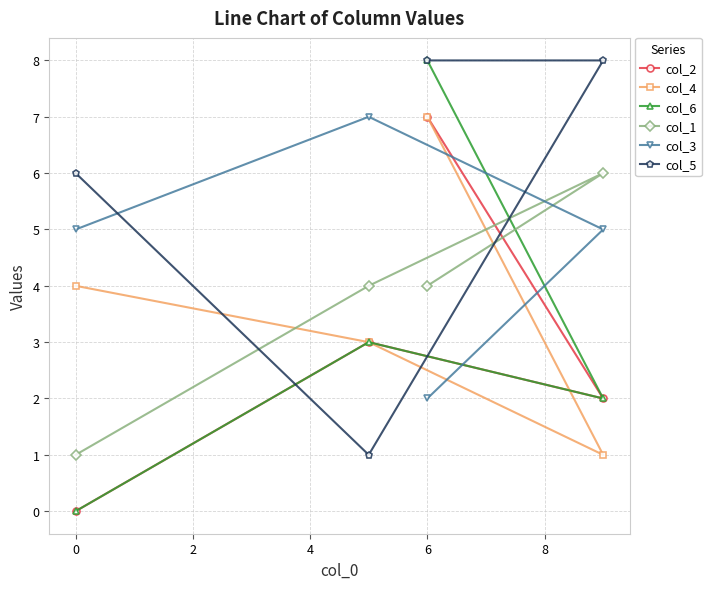

How many values in the col_4 series exceed 4?

1